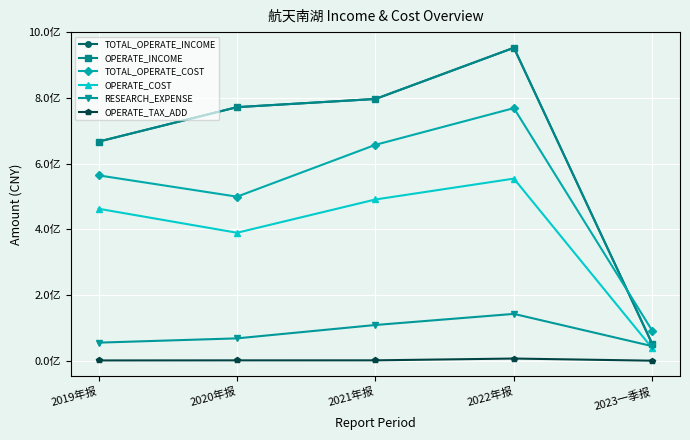

What position from the left is 2022年报?

4